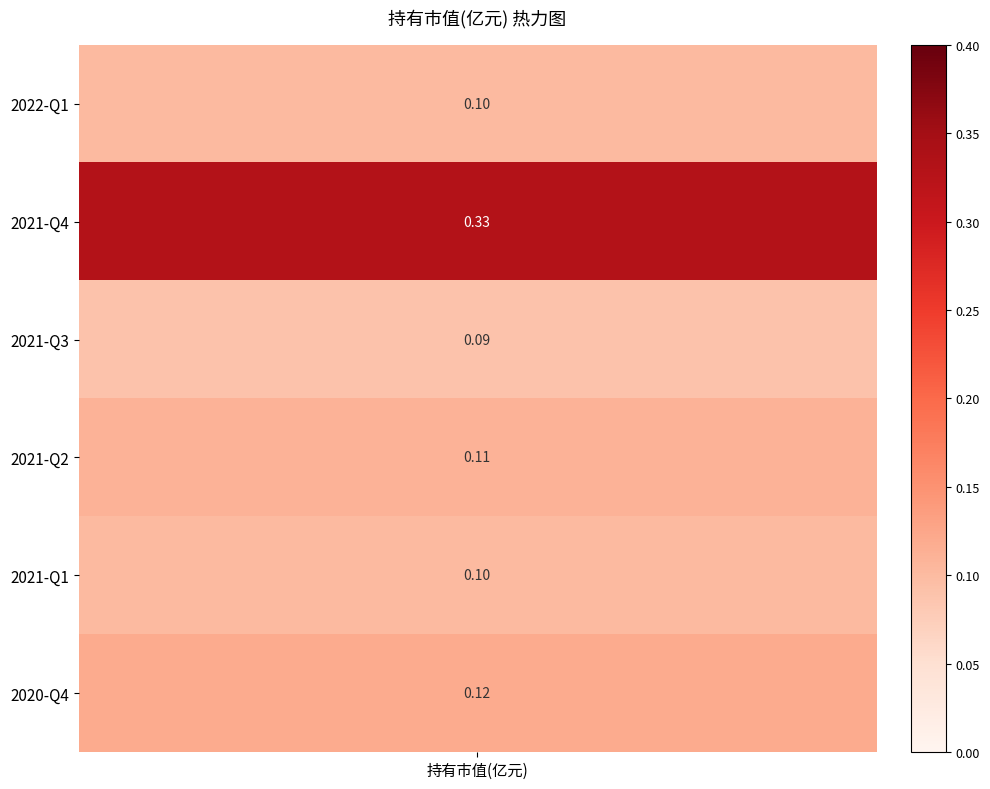

Is it true that the value at 2022-Q1 is 0.1?

True